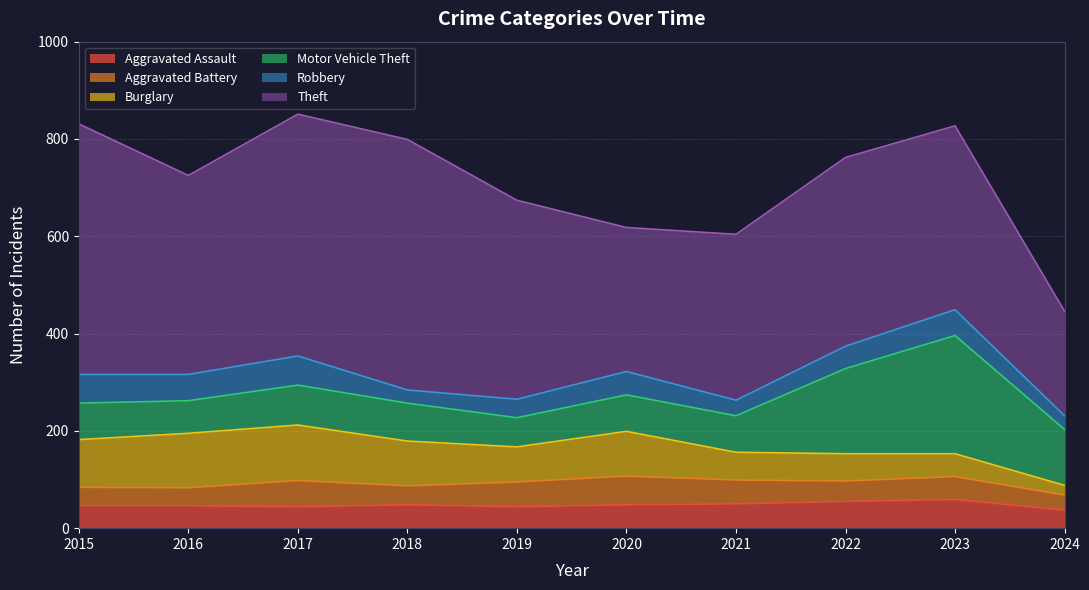

Is the value of Motor Vehicle Theft at 2021 greater than the value of Burglary at 2019?

Yes